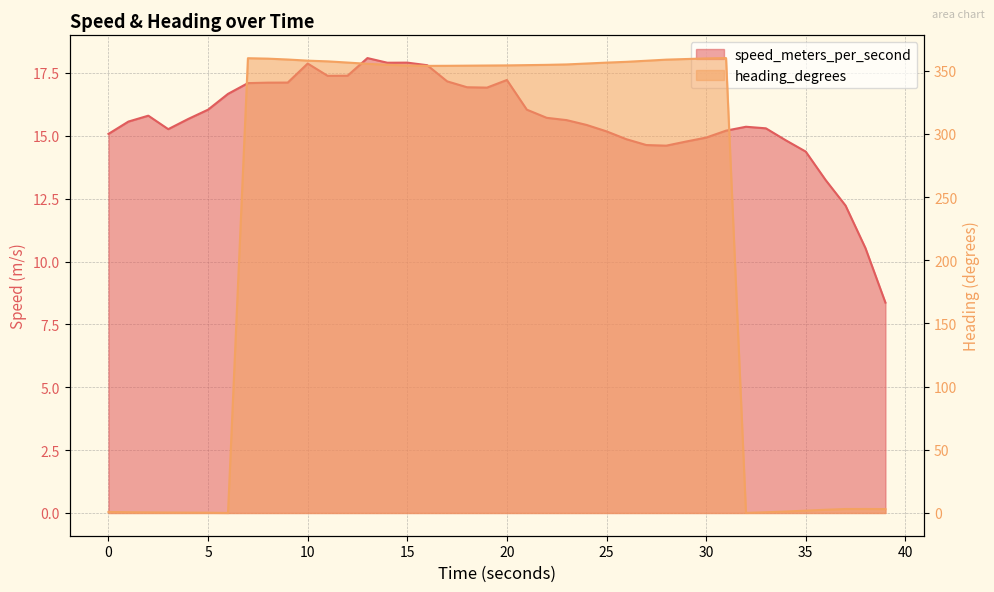

At how many categories does at least one series exceed 152?

25